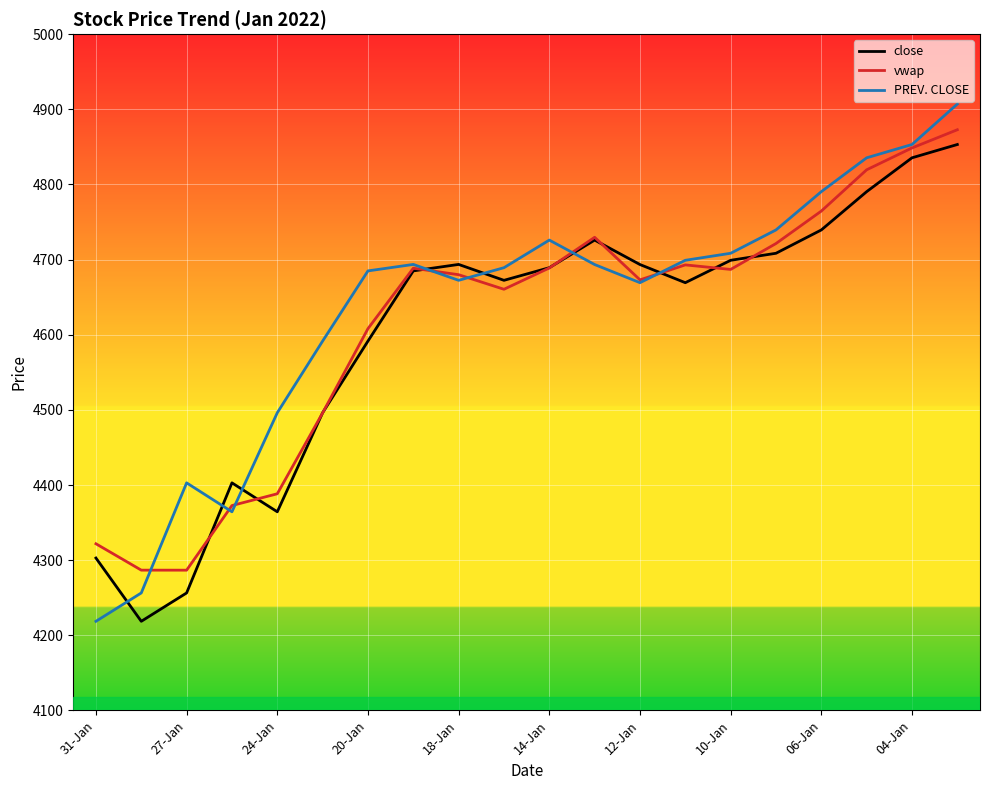

What is the minimum value for close?

4218.6